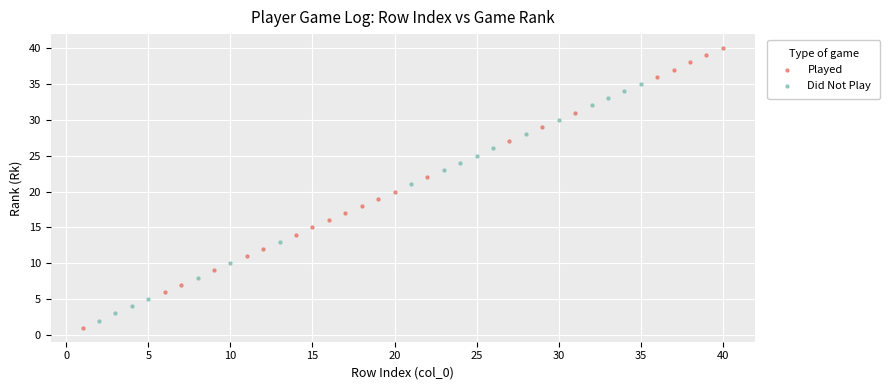

Which series reaches the maximum Y coordinate?

Played